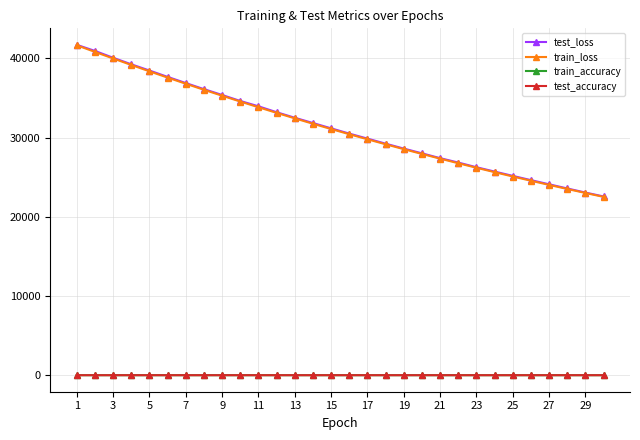

True or false: test_accuracy and test_loss cross at least once.

False